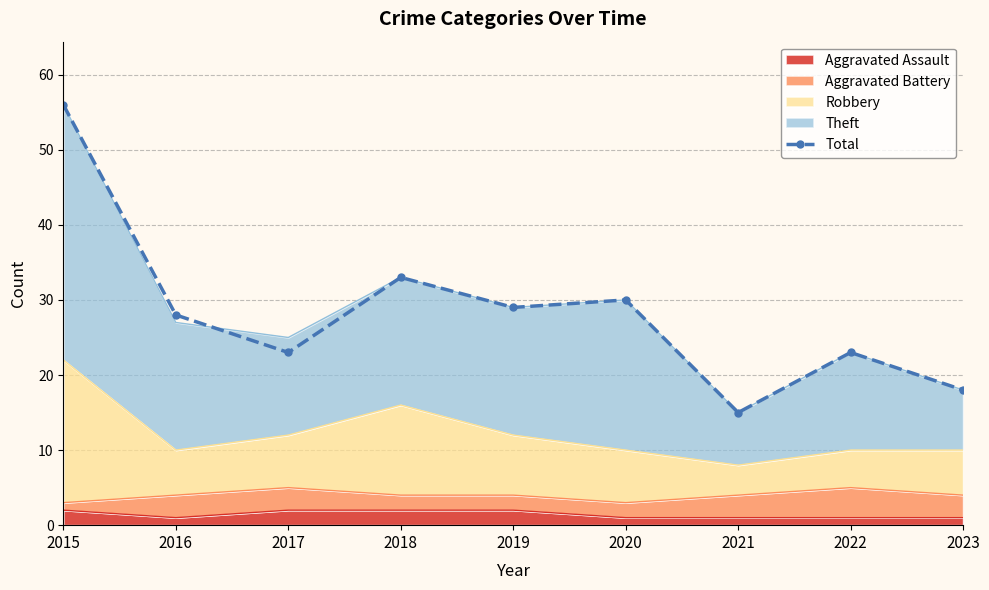

What is the average value?

28